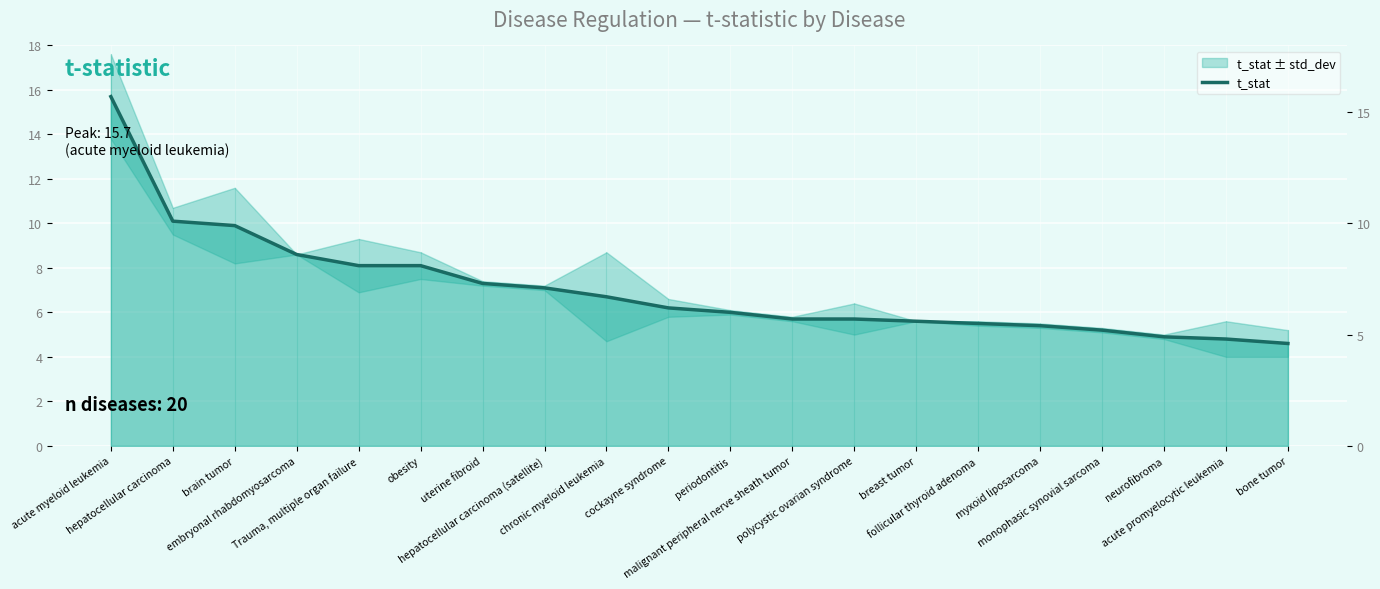

How many categories are shown in the chart?

20